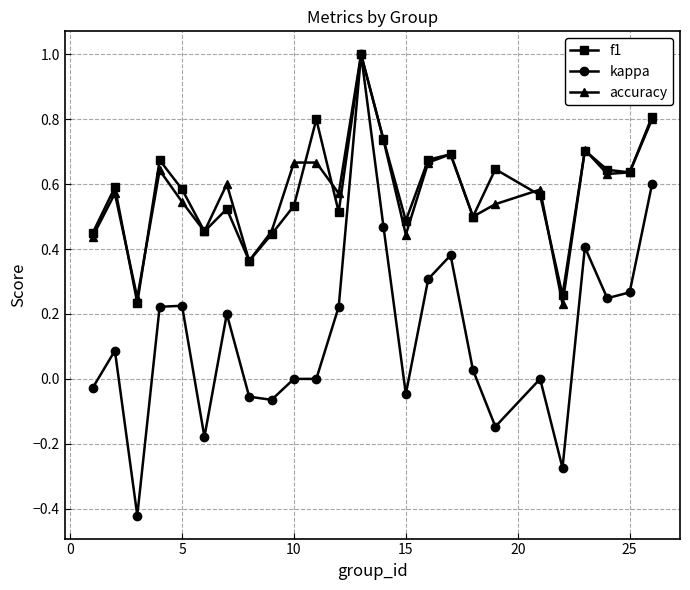

True or false: accuracy has more than 2 points higher than both neighbors.

True